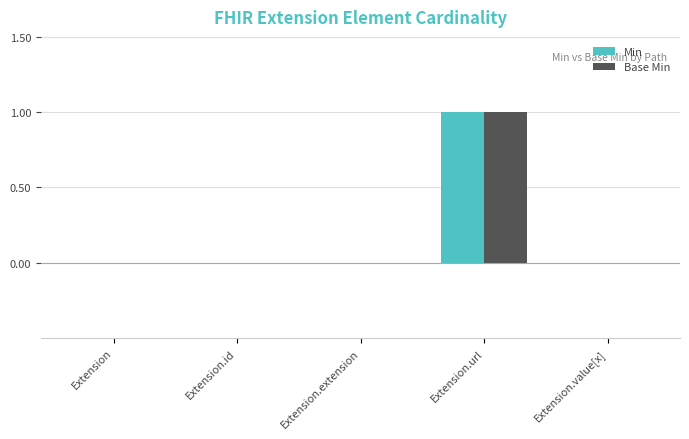

What is the sum of all Min values?

1